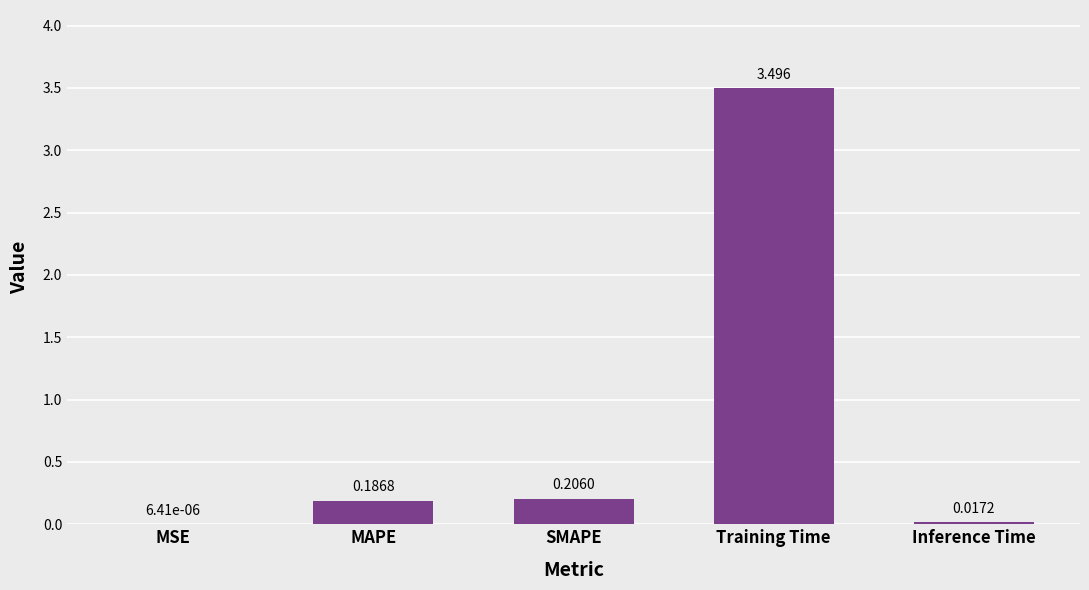

At which category does the chart reach its peak across all series?

Training Time